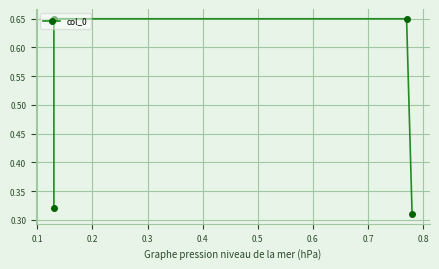

What is the sum of all values?

1.9